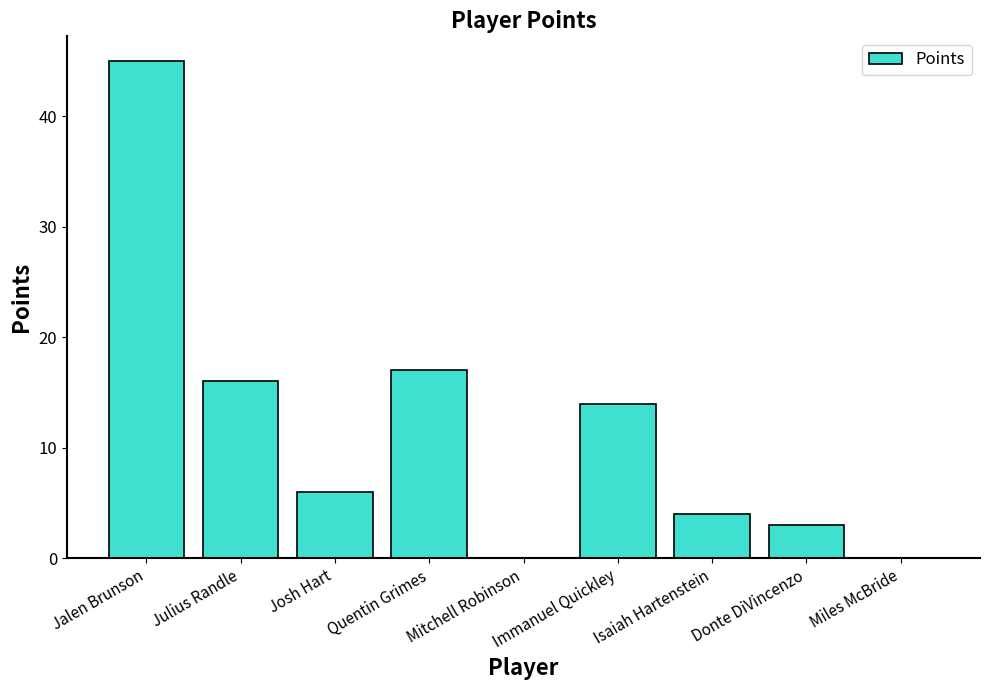

What is the average value?

12